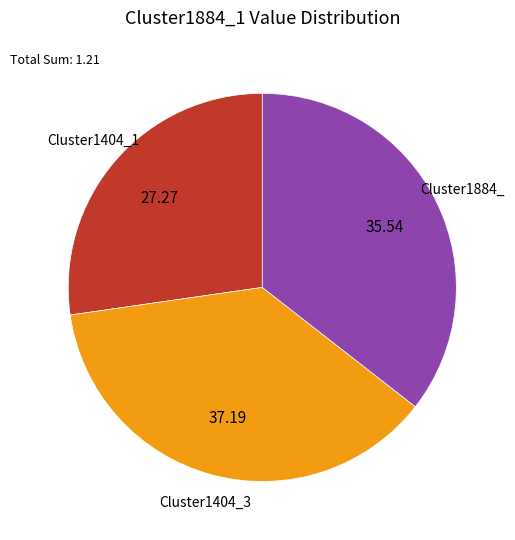

Is there any slice that represents more than half of the pie?

No